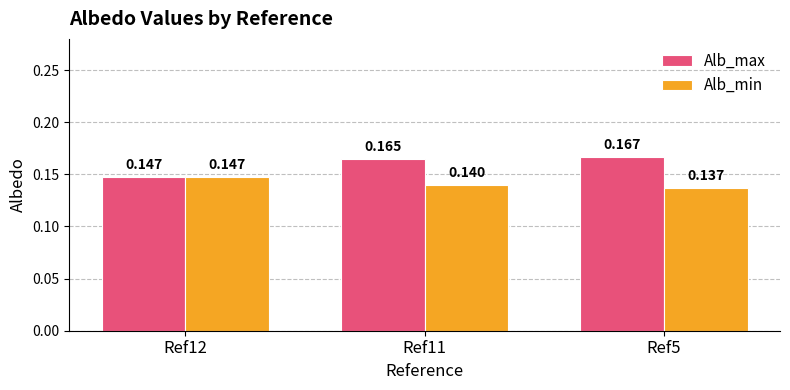

List the series in order of their overall mean, lowest first.

Alb_min, Alb_max